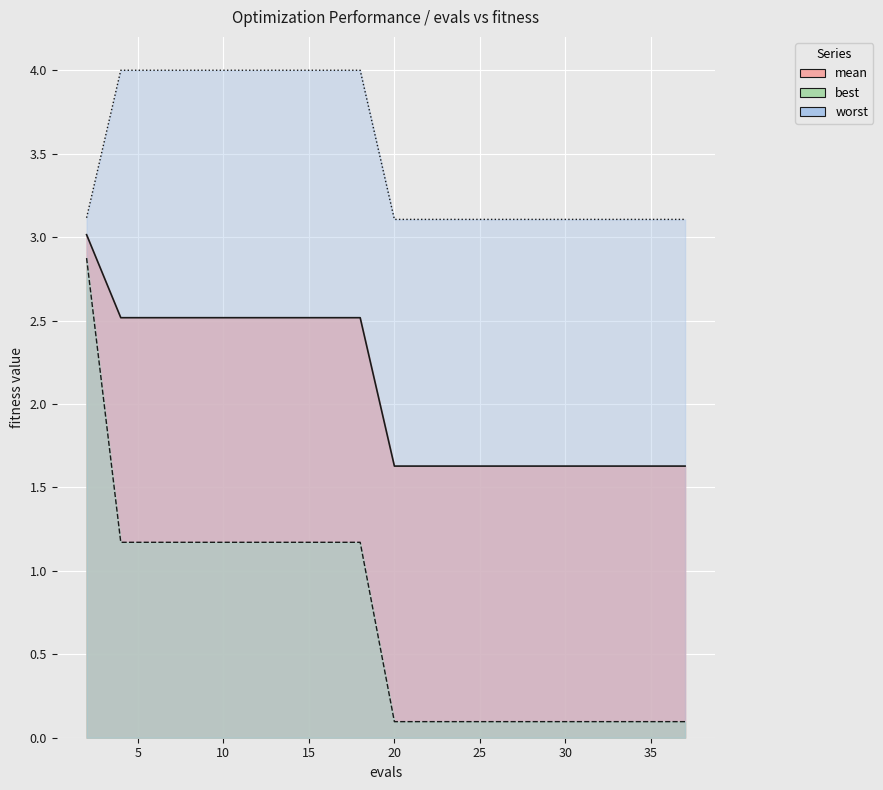

Which series has the largest range (max minus min)?

best